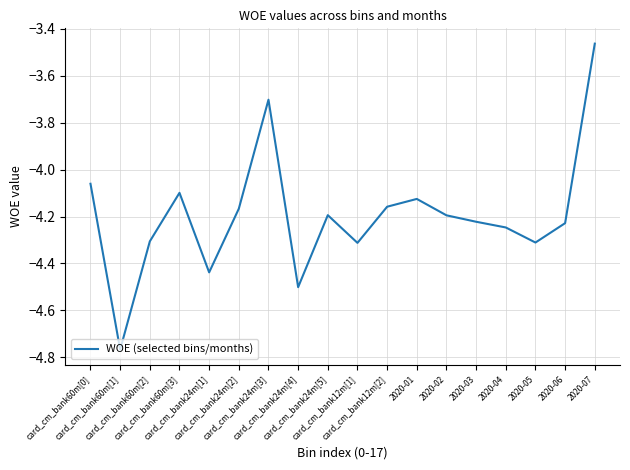

What is the difference between the maximum and minimum values?

1.3